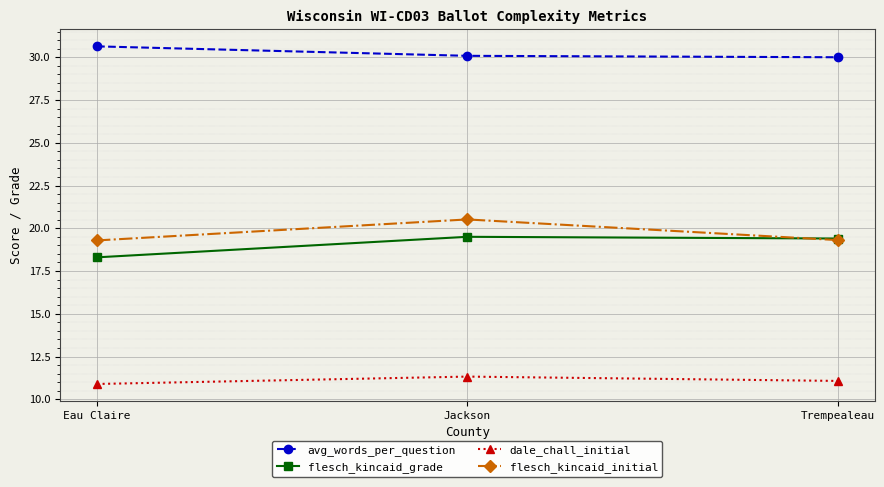

What is the value of the flesch_kincaid_grade point at the 3rd from the left?

19.4